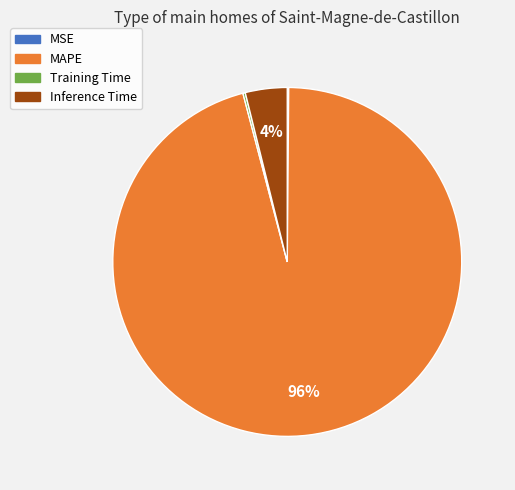

To the nearest percent, what is the difference between the largest and smallest slice percentages?

96%